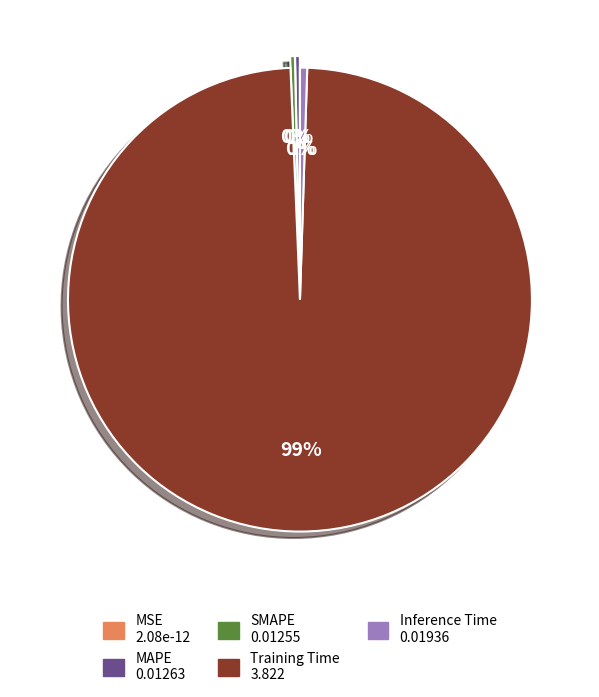

Which slice is the largest?

Training Time